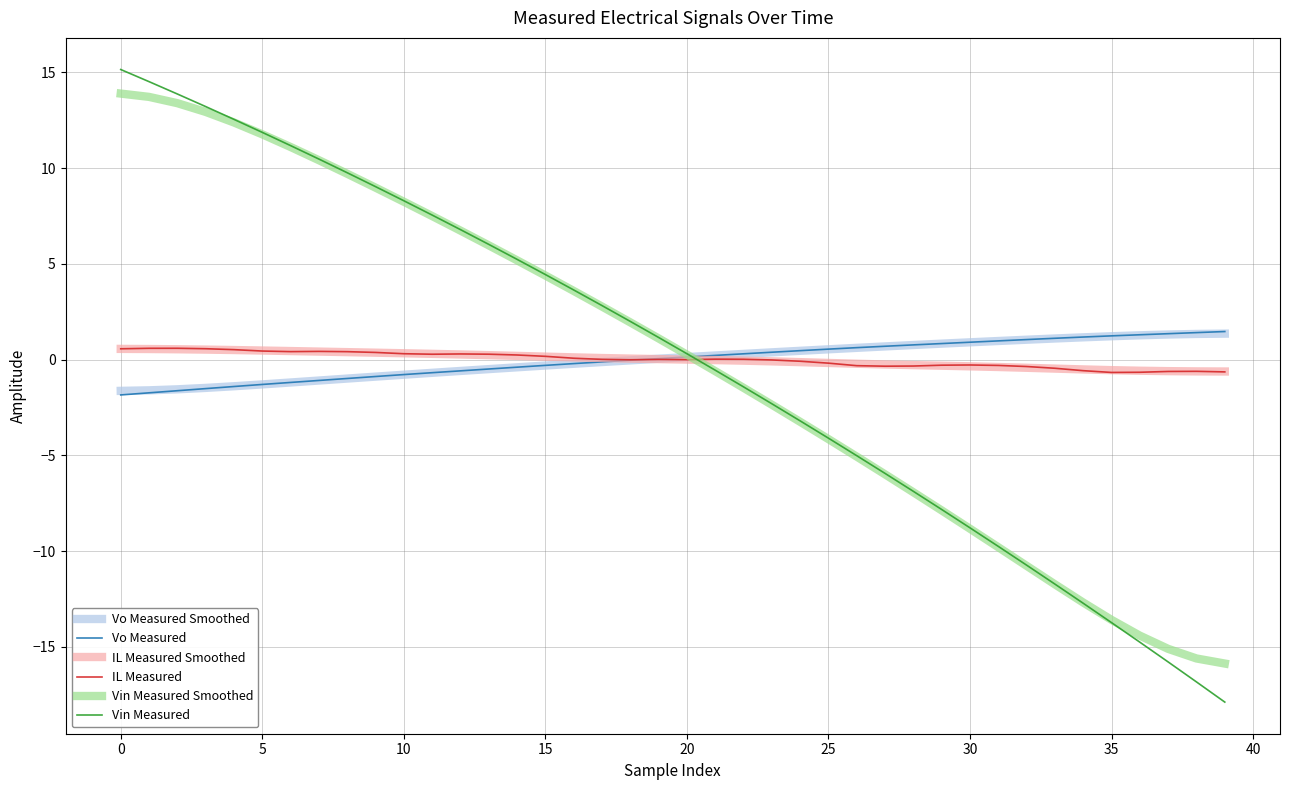

Which series has the widest spread of values?

Vin Measured